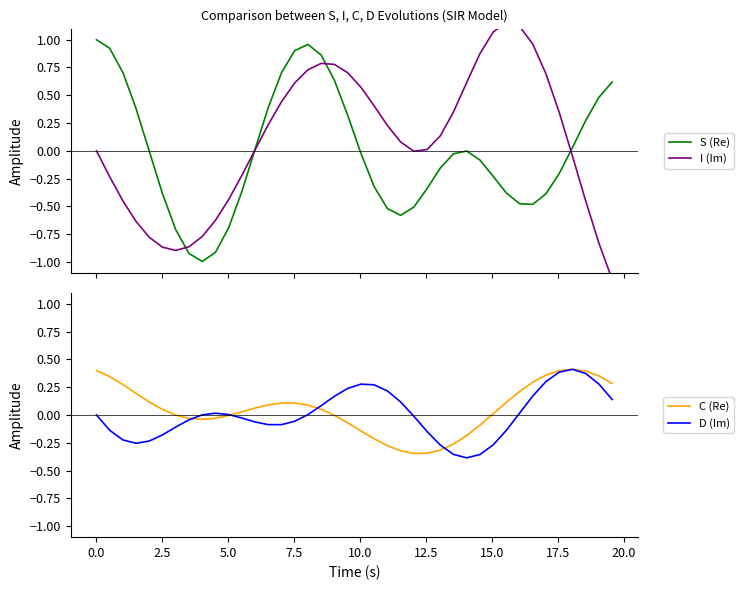

At how many categories does at least one series exceed 1?

3